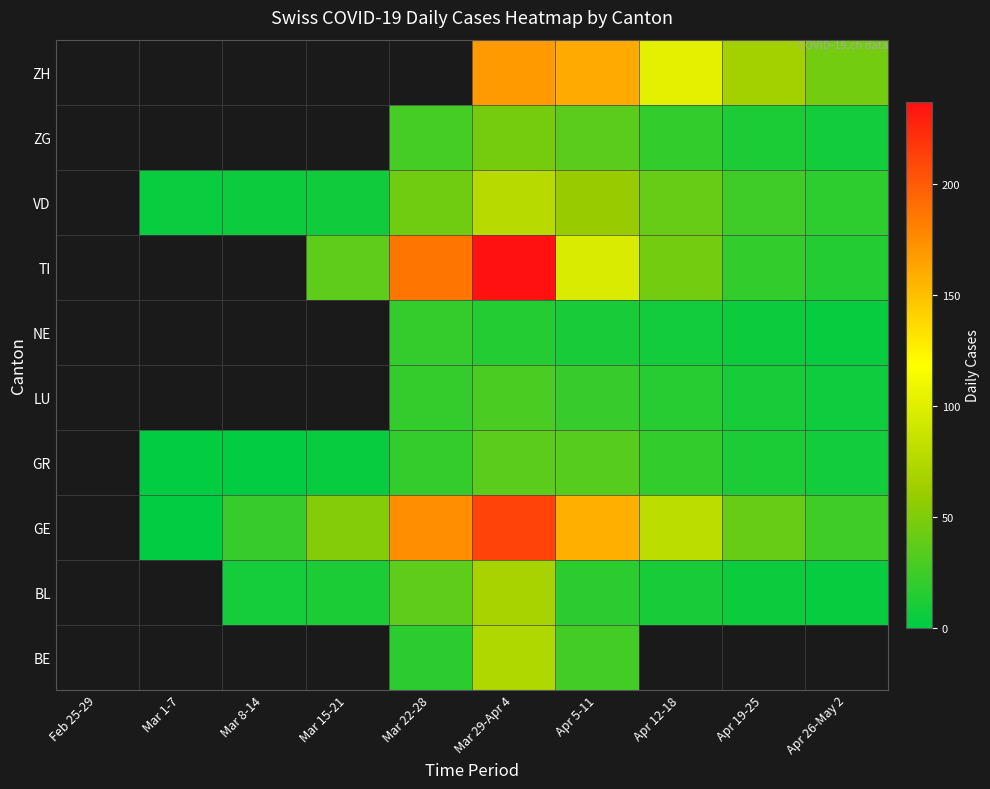

What is the maximum value shown in the chart?

237.0